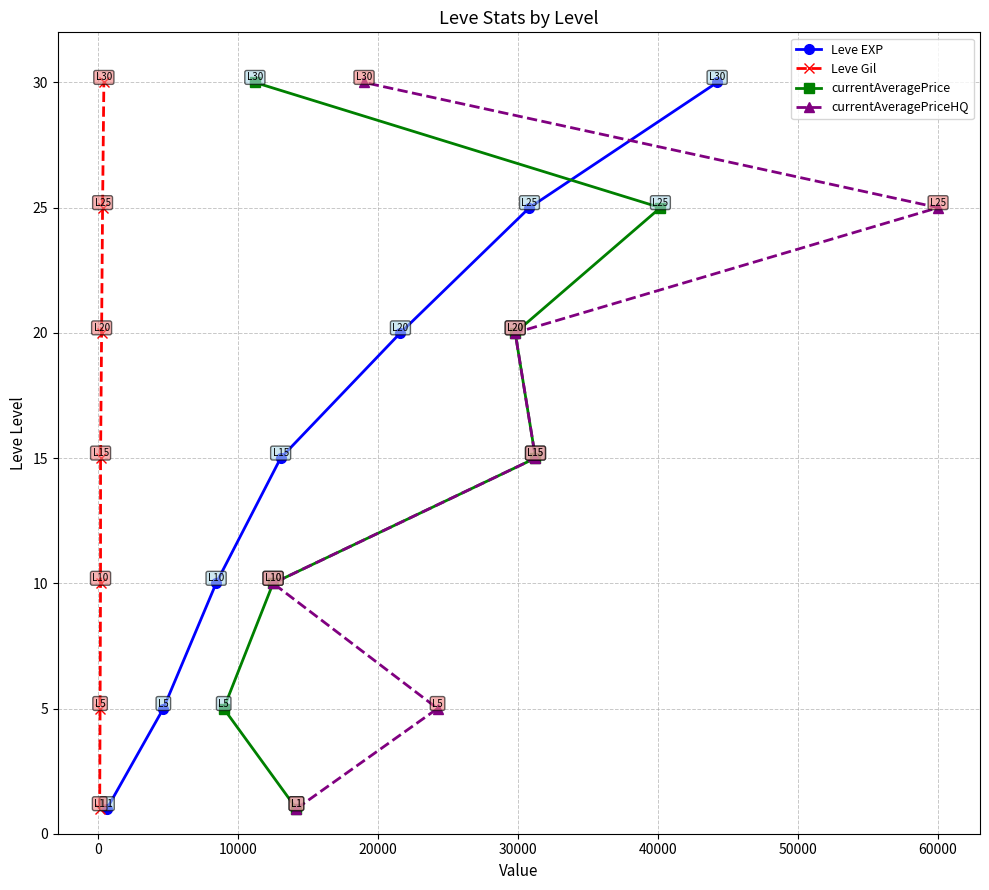

Does the chart display data point markers on the line(s)?

Yes